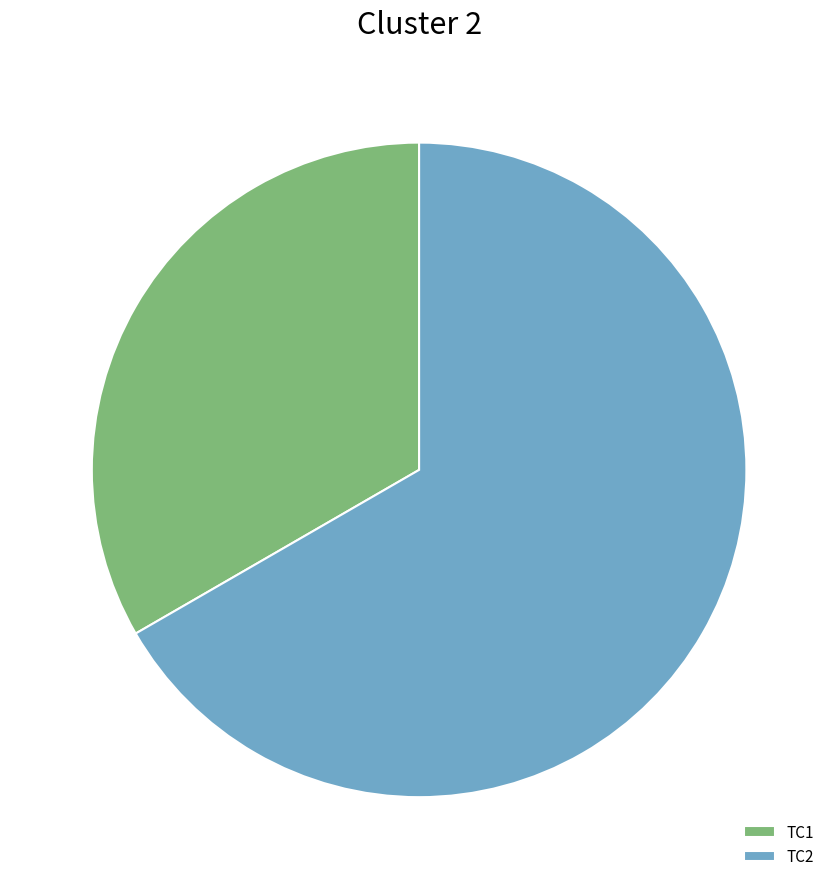

How many slices are in this pie chart?

2